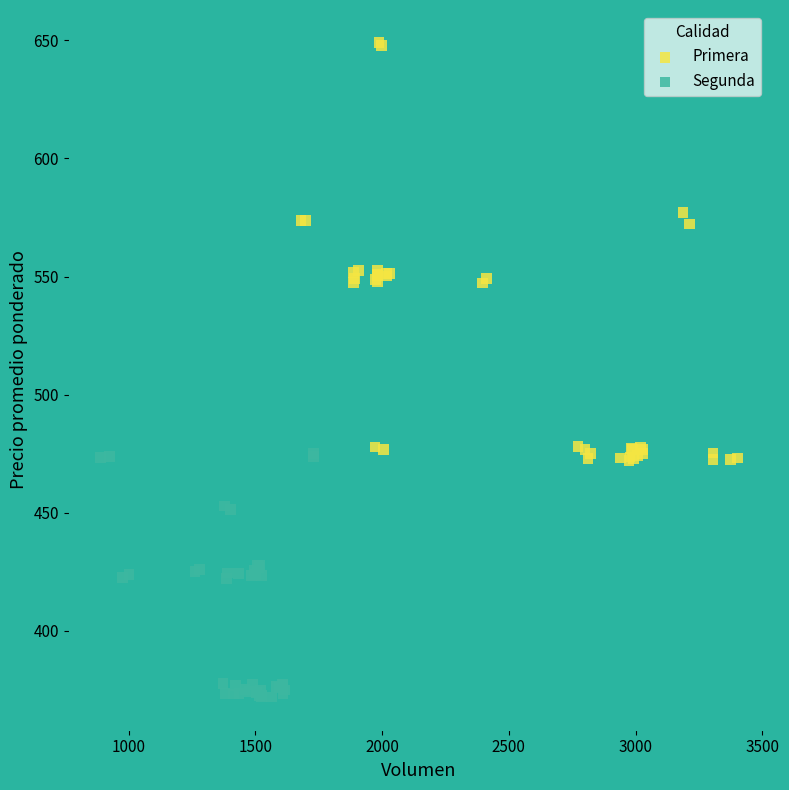

Which series contains the highest Y value?

Primera